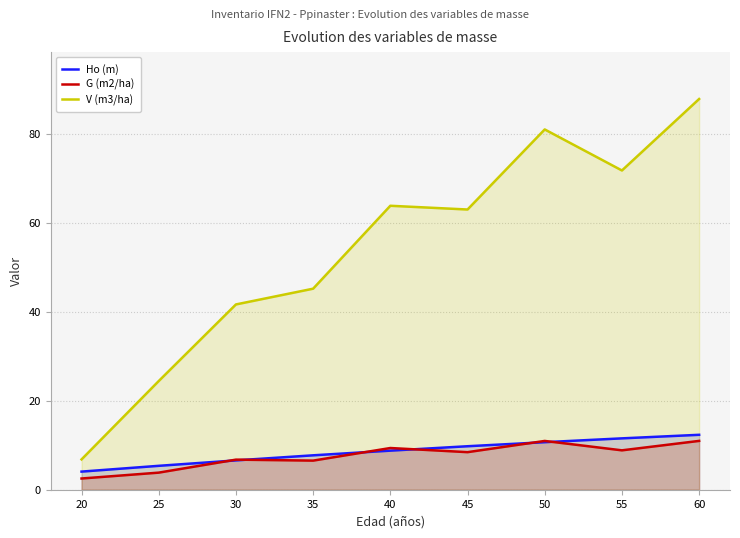

True or false: V (m3/ha) and G (m2/ha) cross at least once.

False